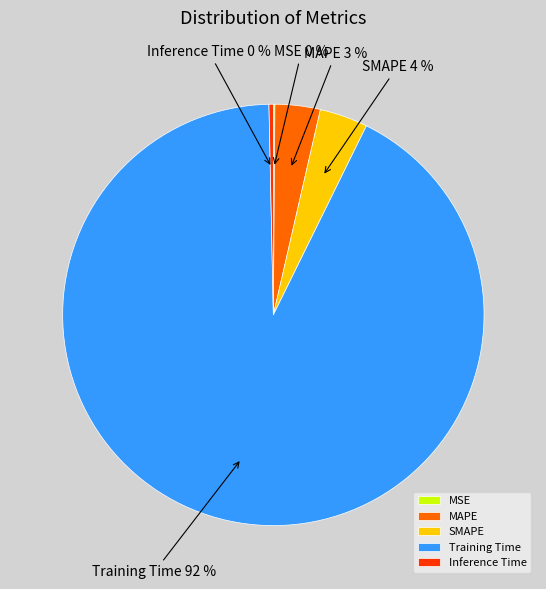

Which slice is the largest?

Training Time